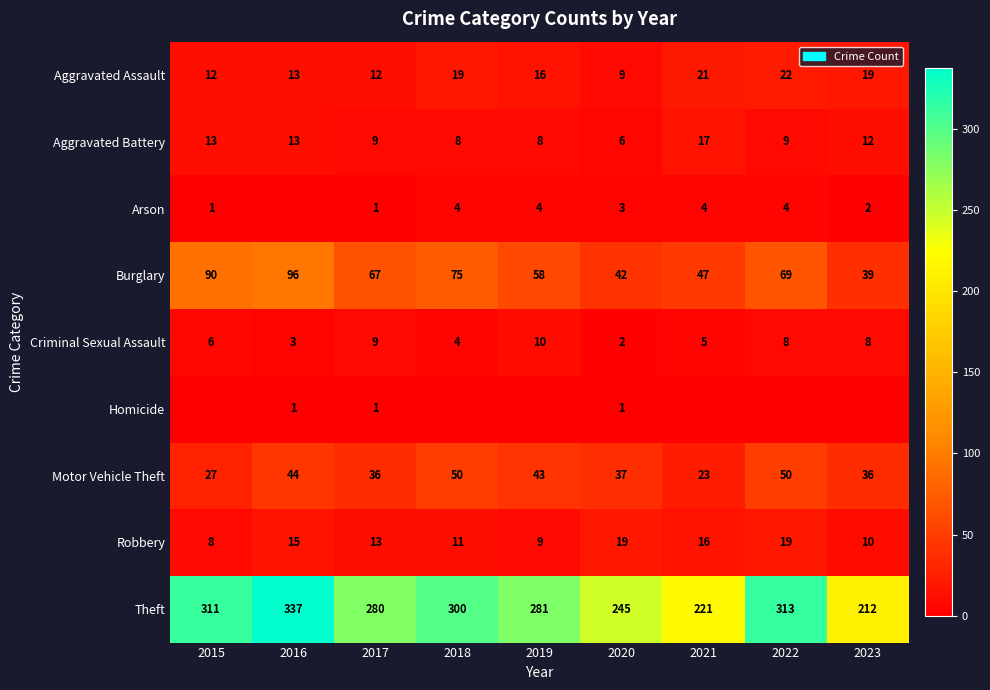

What is the total value across all series at 2022?

494